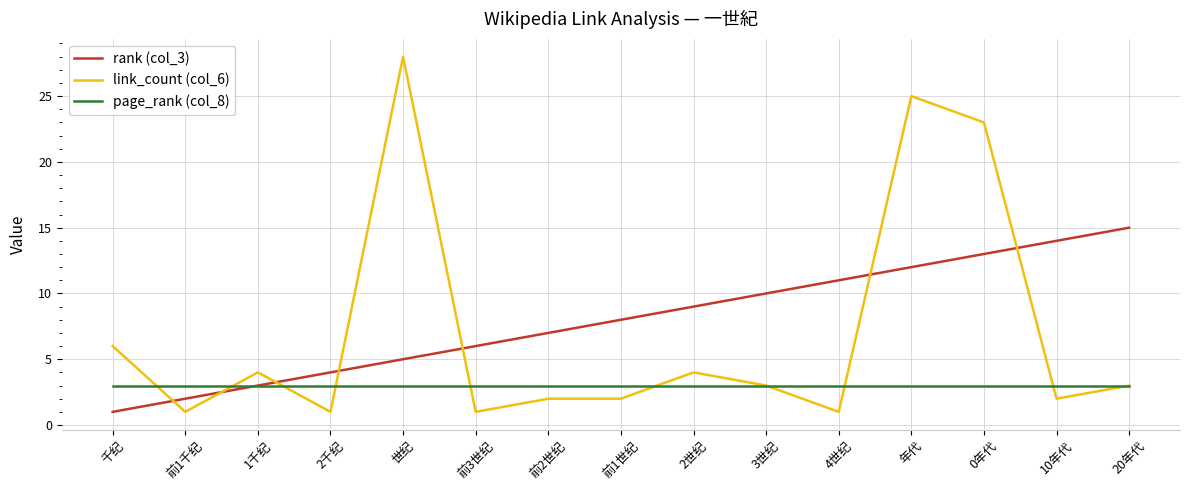

What position from the right is 前3世纪?

10